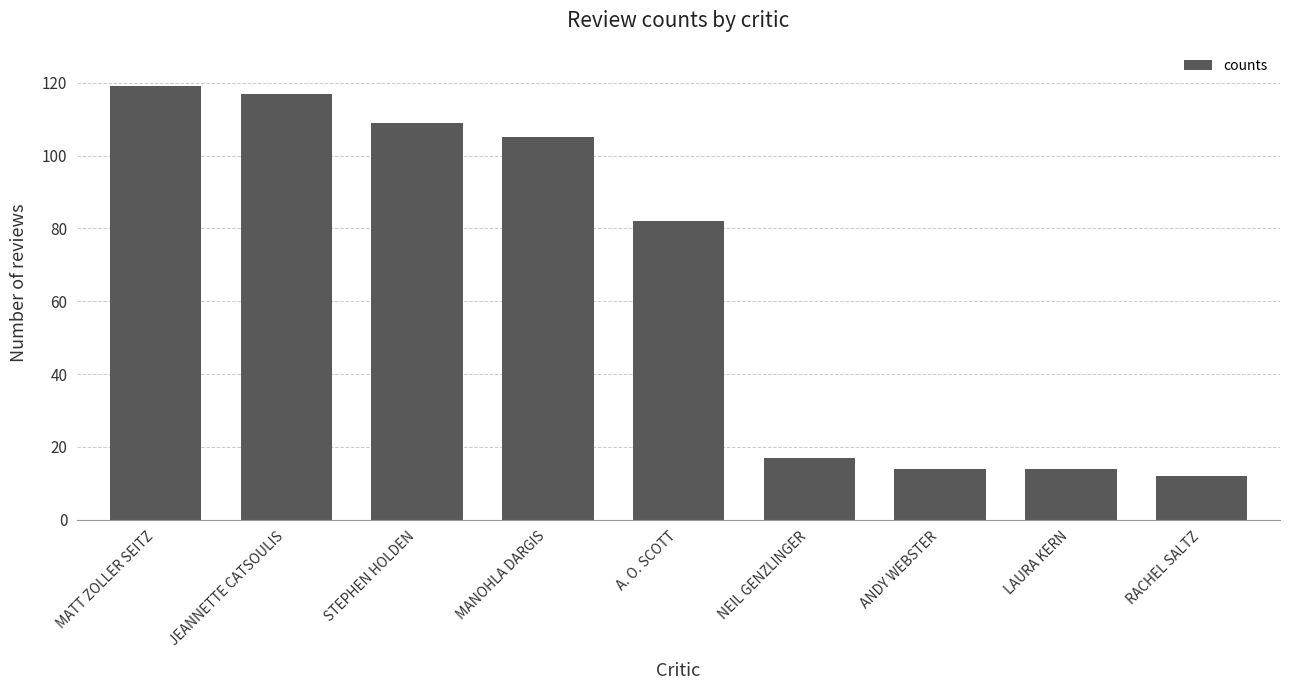

Where does the data first go above 82?

MATT ZOLLER SEITZ